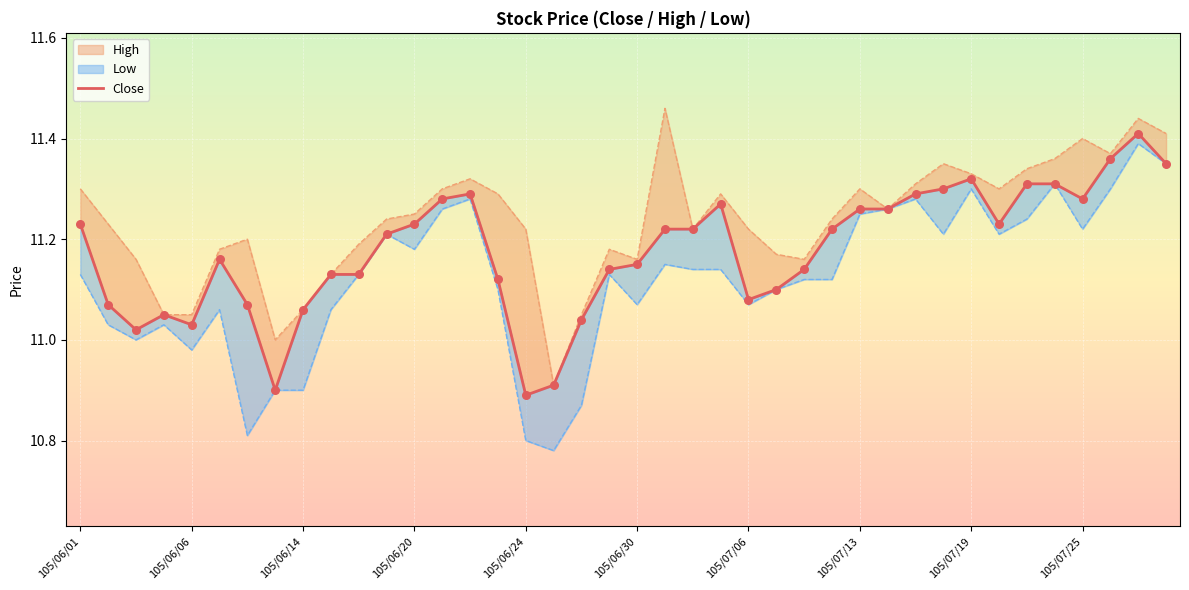

What is the change in value from 105/06/24 to 105/06/30?

+0.3